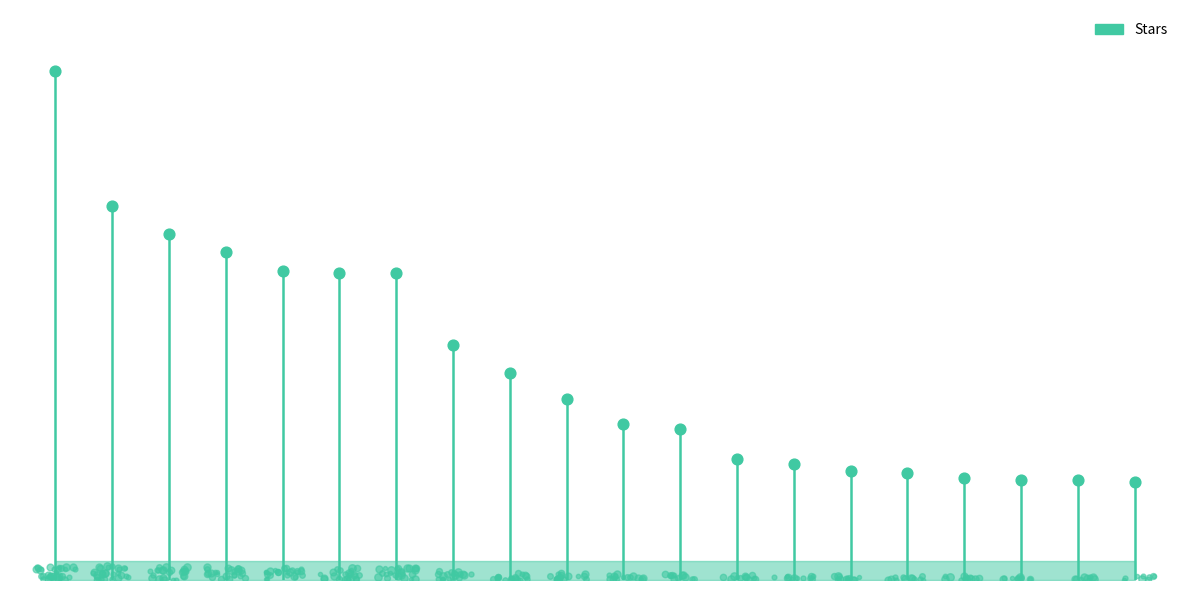

What is the change in value from espressif to ClemensElflein?

-8600